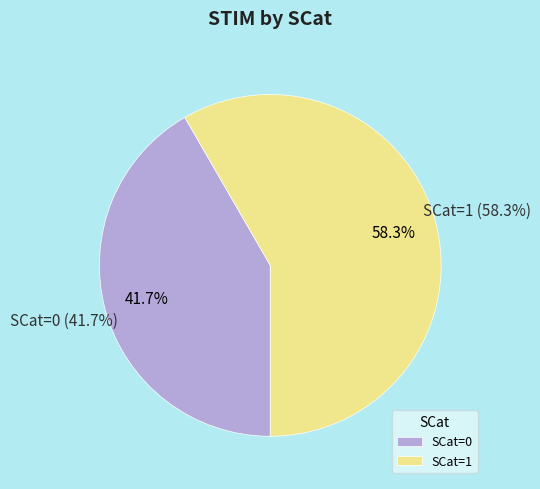

How many slices are in this pie chart?

2